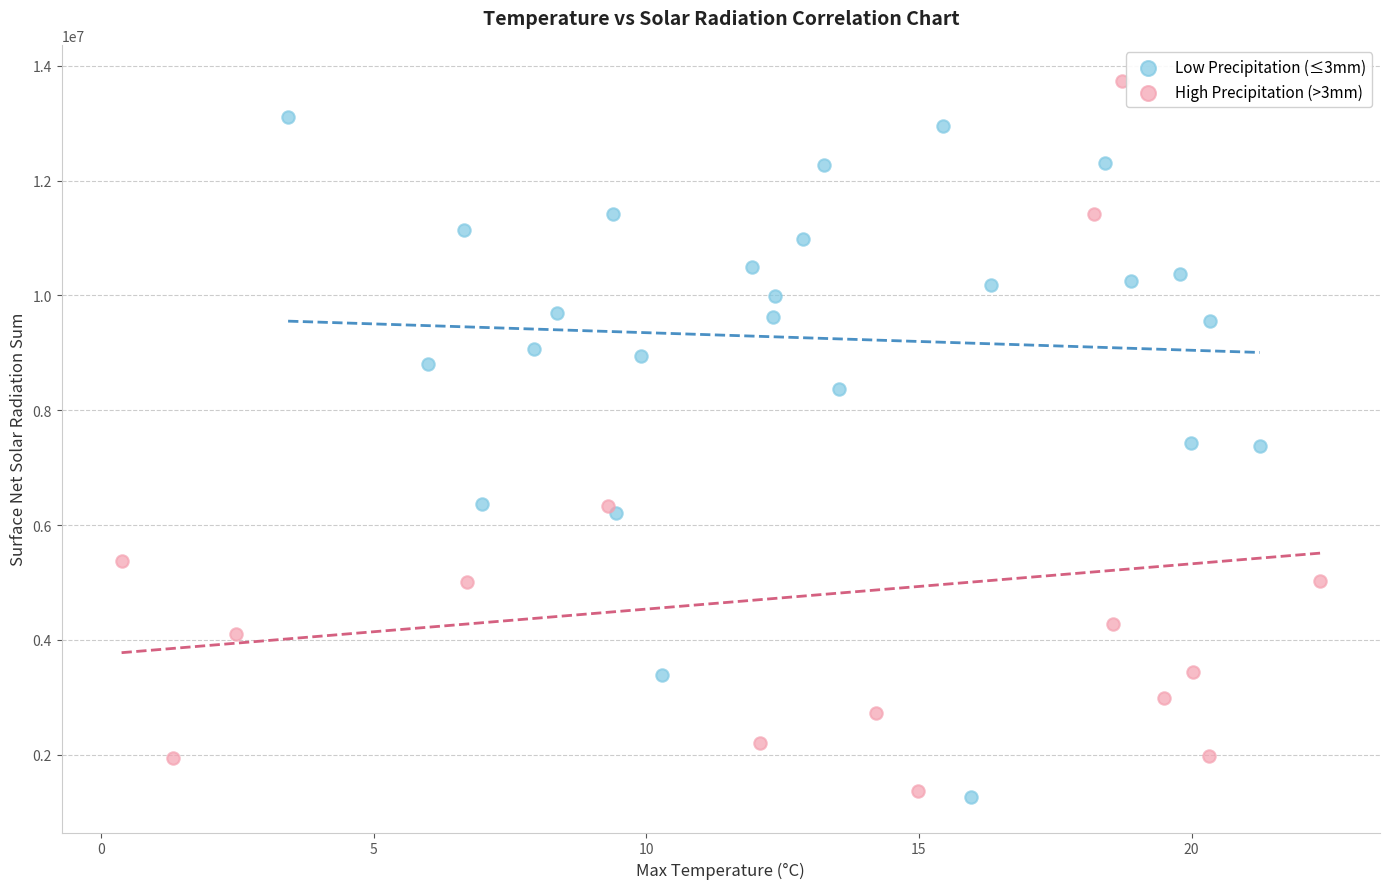

Which series contains the highest Y value?

High Precipitation (>3mm)